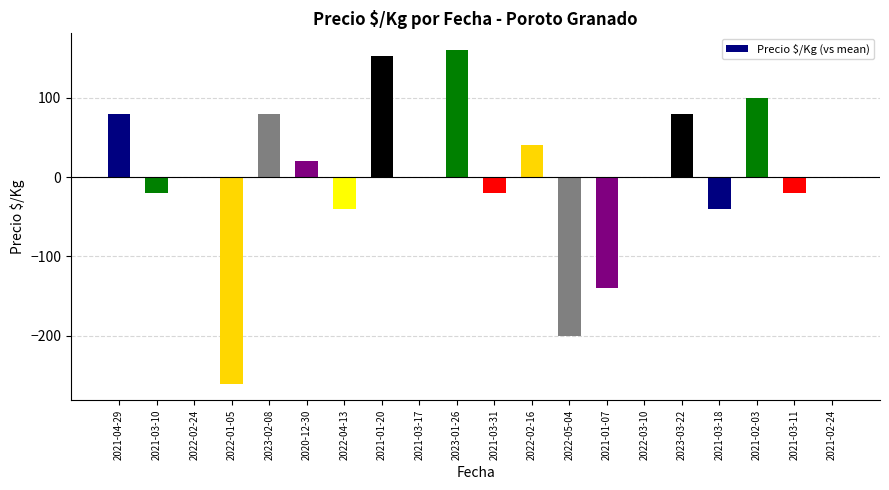

Where does the data first go above 0?

2021-04-29